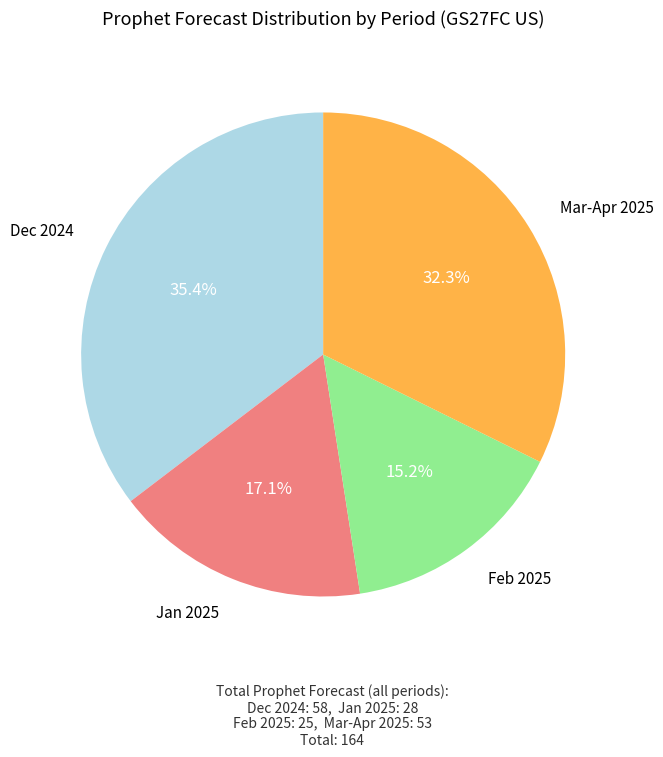

Between Feb 2025 and Jan 2025, which is larger?

Jan 2025